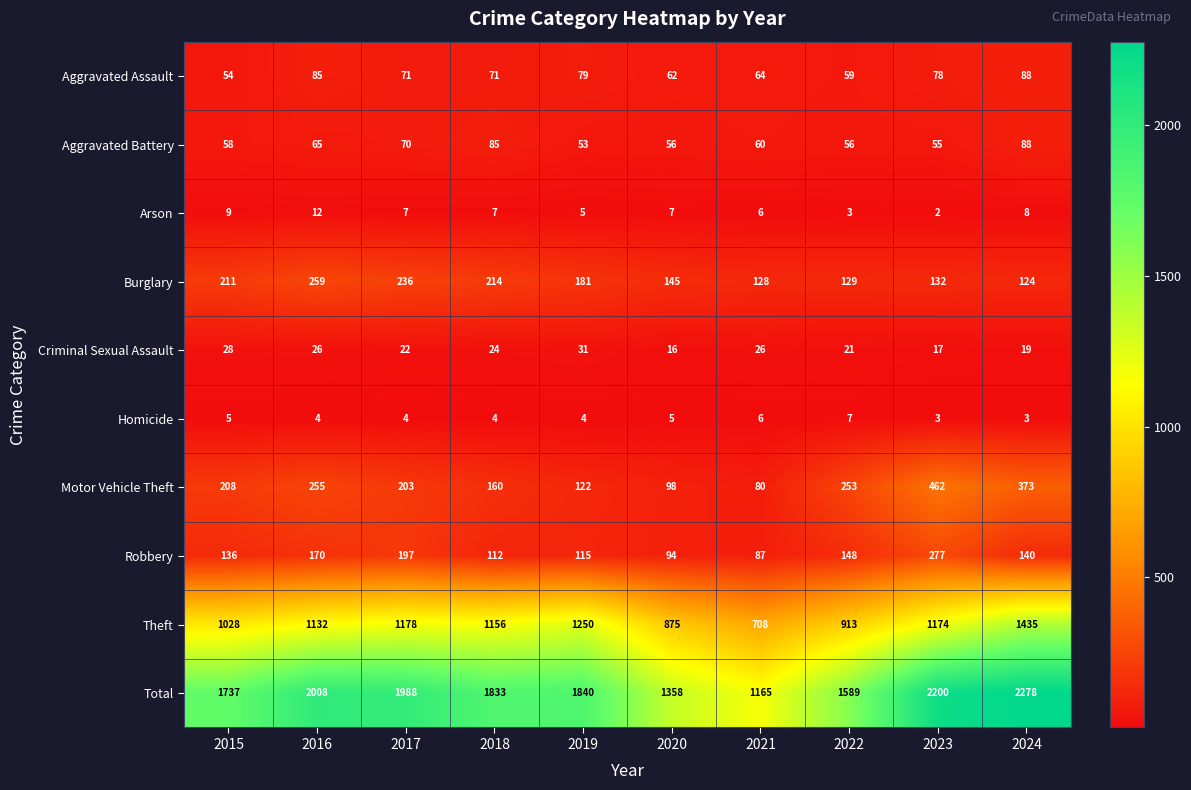

Where does the Criminal Sexual Assault series first go above 24?

2015